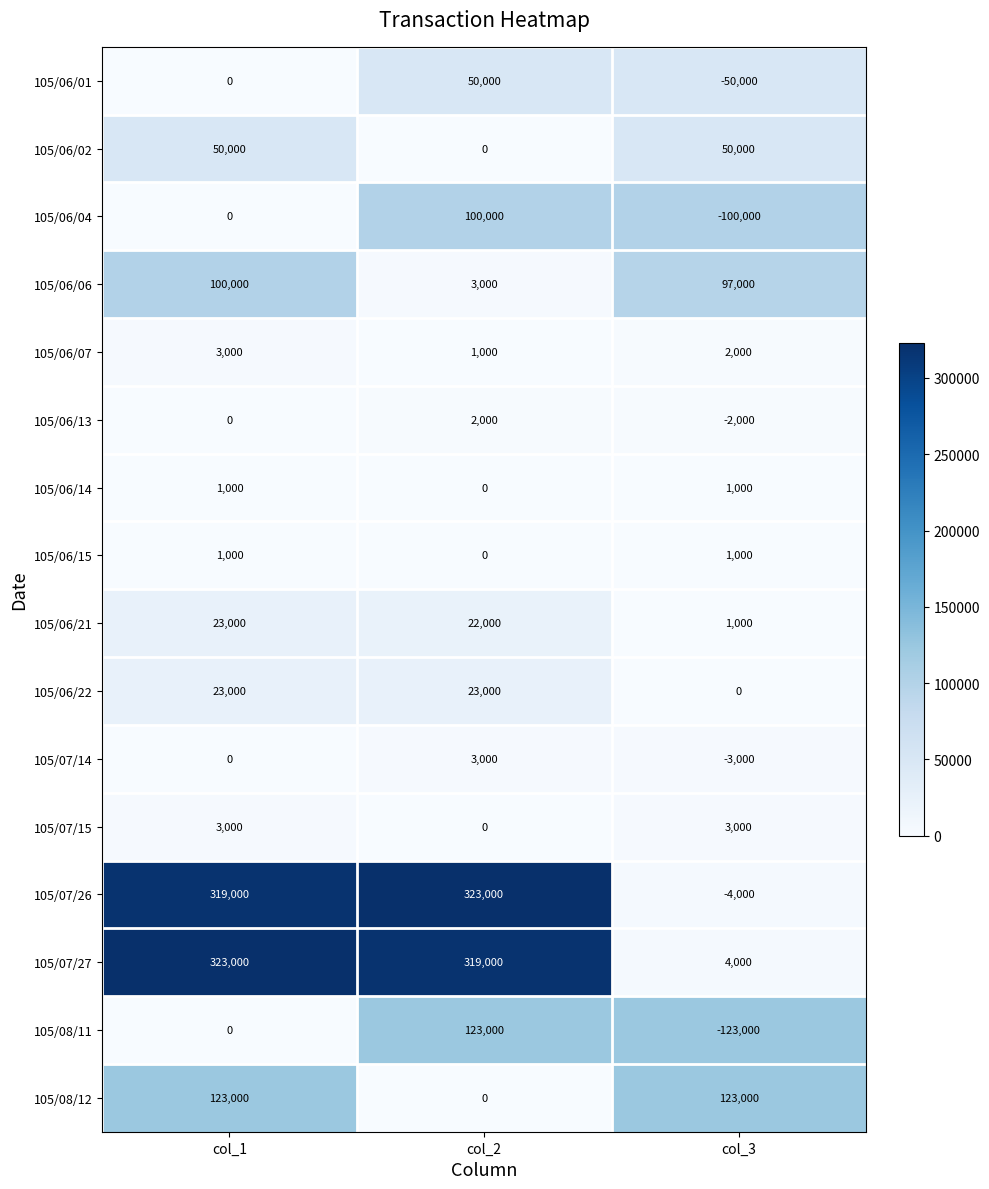

How many distinct data groups are displayed?

16